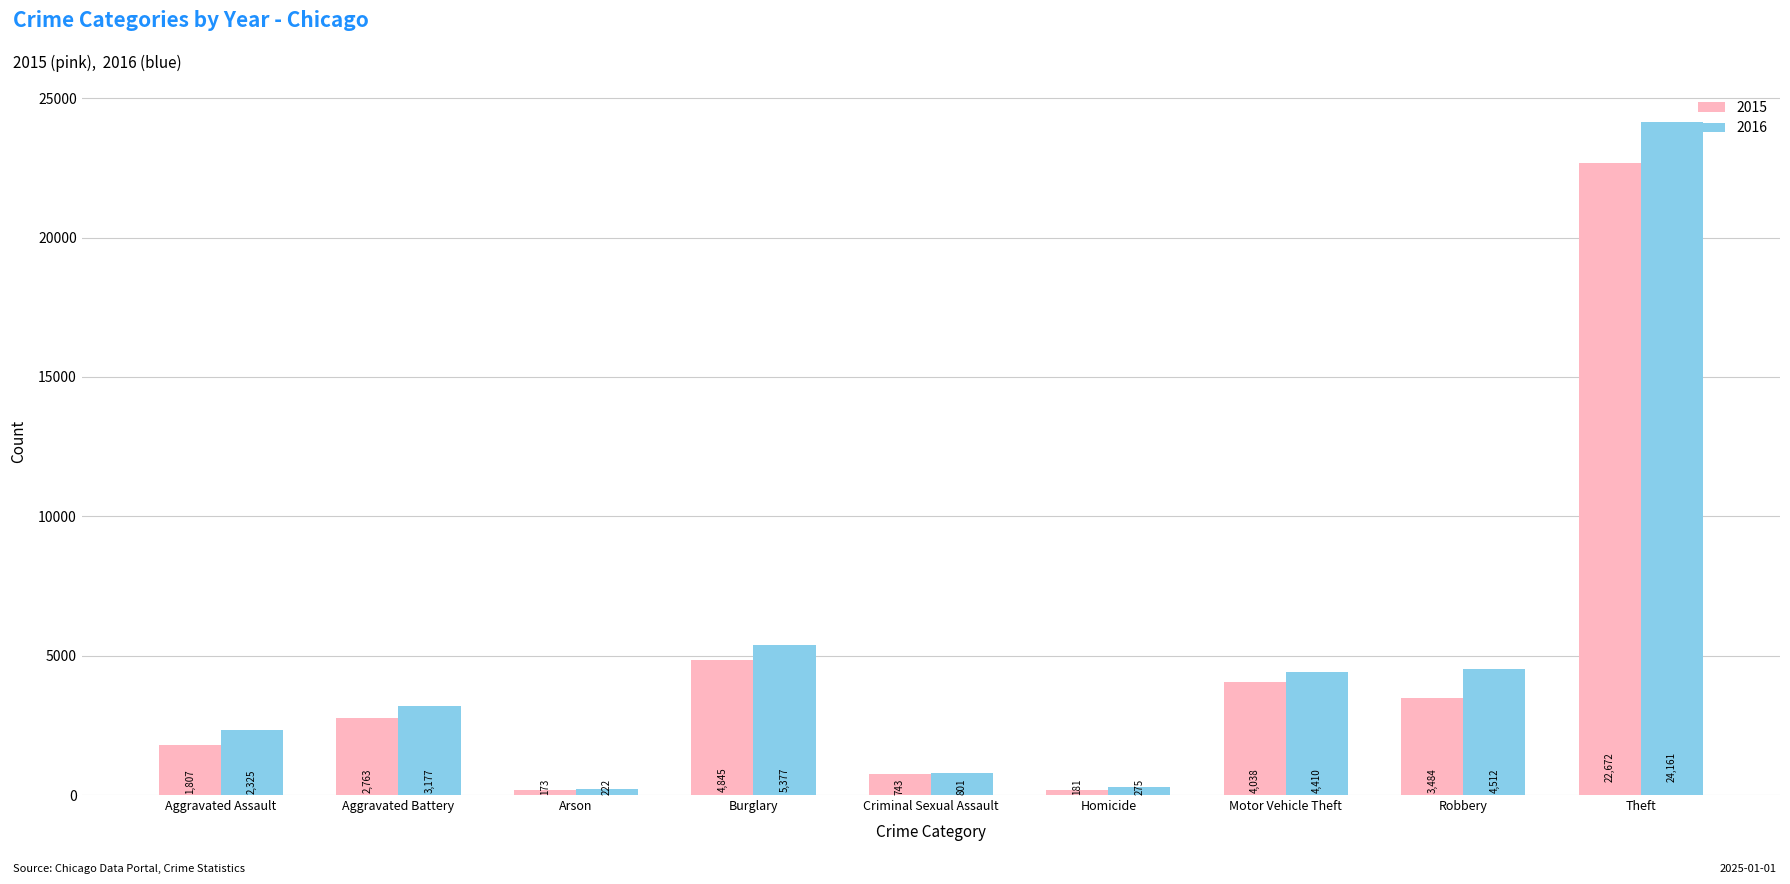

What position from the right is Aggravated Assault?

9